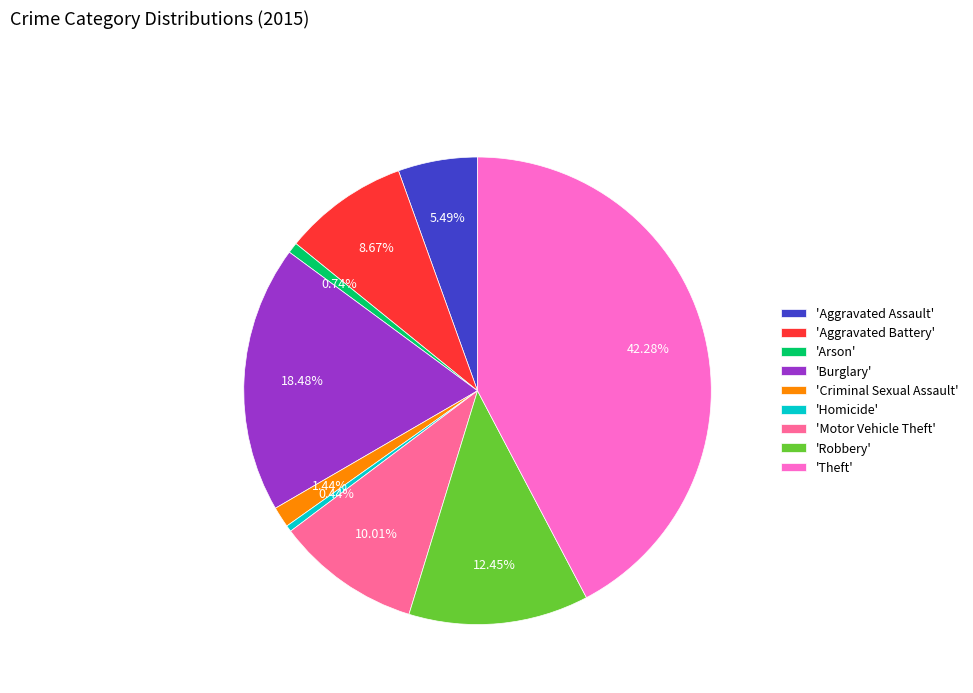

Does any single category account for the majority?

No